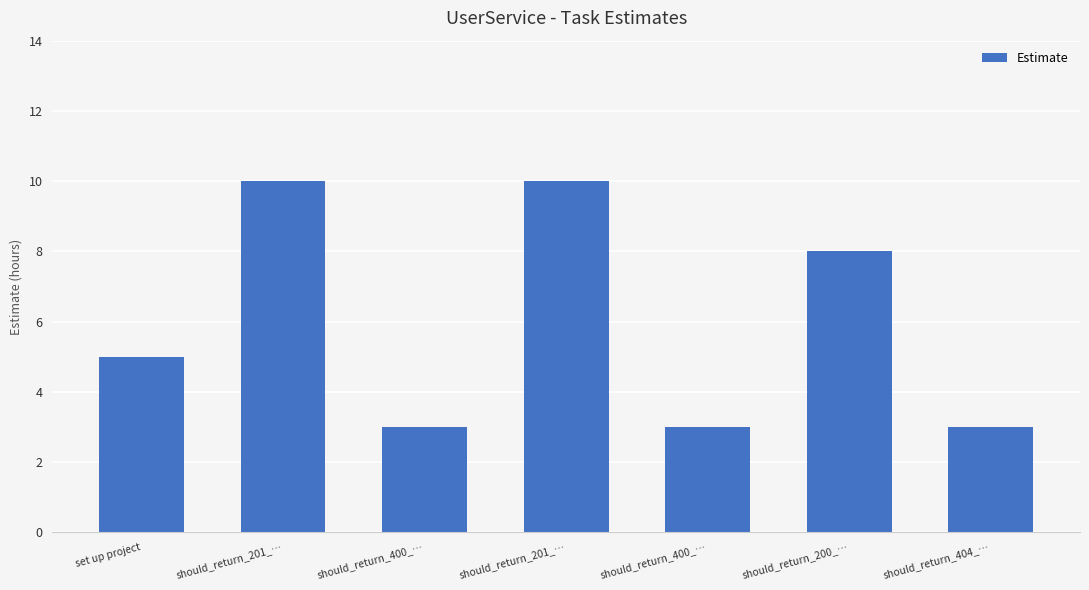

Rank the categories by value from lowest to highest.

should_return_400_…, should_return_400_…, should_return_404_…, set up project, should_return_200_…, should_return_201_…, should_return_201_…